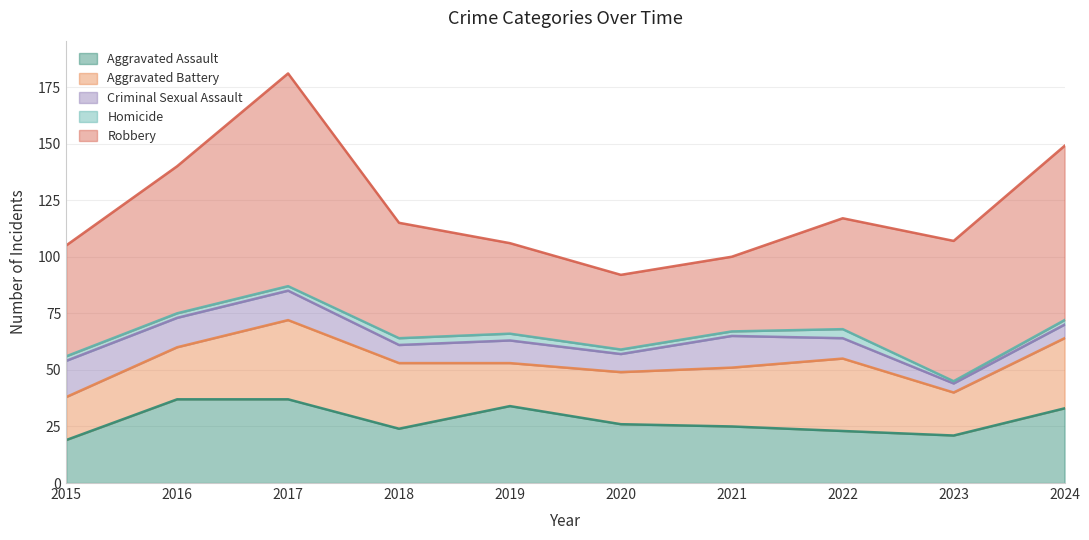

Does the chart display data point markers on the line(s)?

No